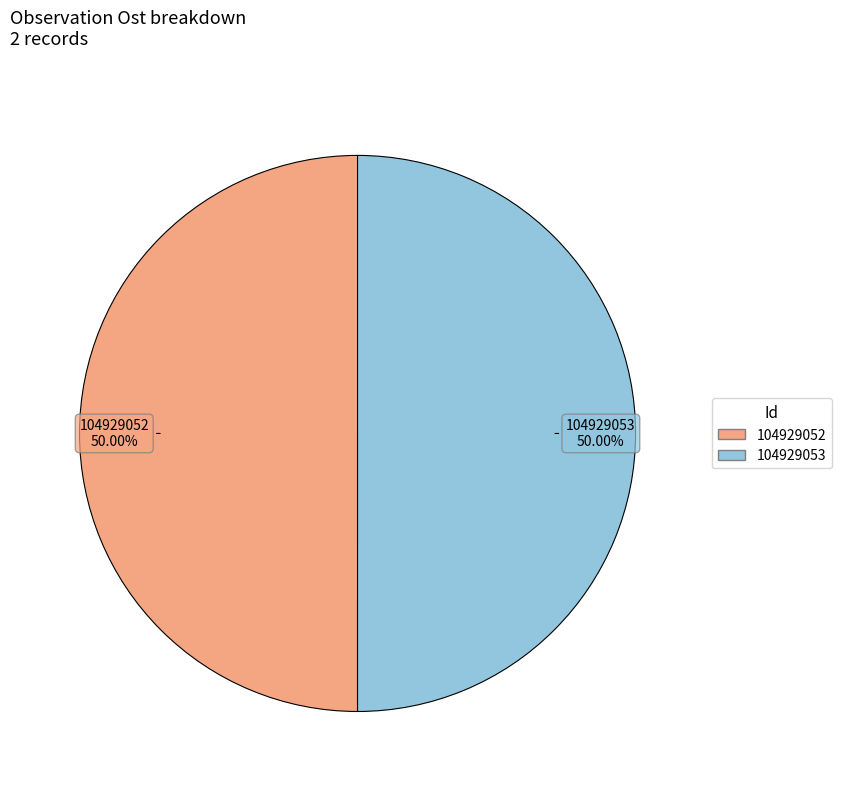

Combined, do 104929052 and 104929053 account for over 50%?

Yes